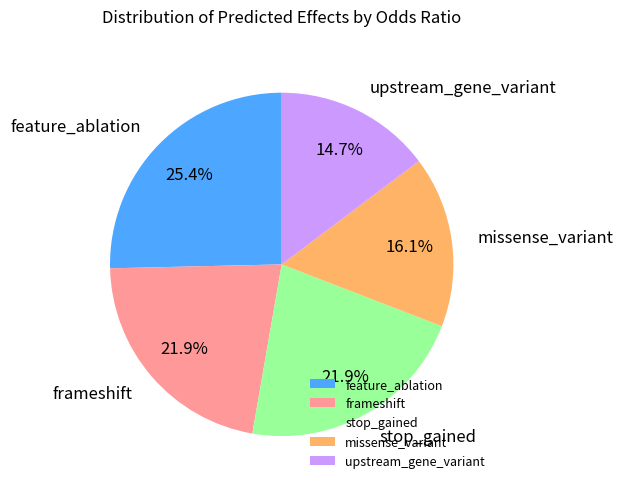

What is the smallest slice in the pie chart?

upstream_gene_variant